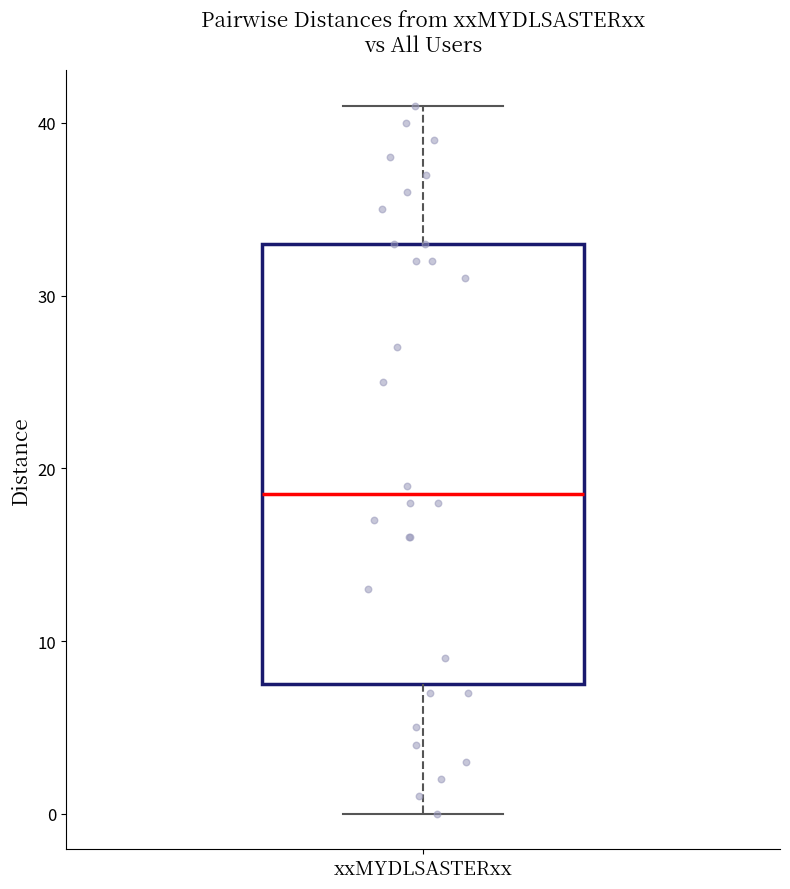

Read this box plot against the y-axis: the position of the median line, the range covered by the box, and the ends of both whiskers. The values are not printed on the chart, so give them approximately, as read against the axis.

median 19, box 8 to 33, whiskers 0 to 41